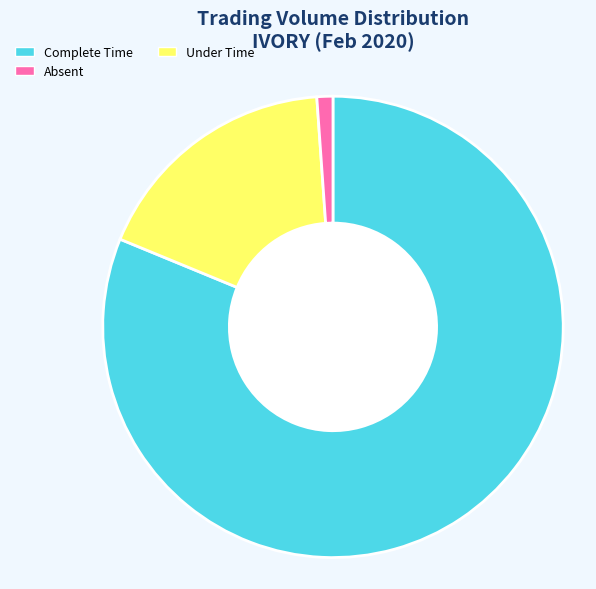

Does any single category account for the majority?

Yes